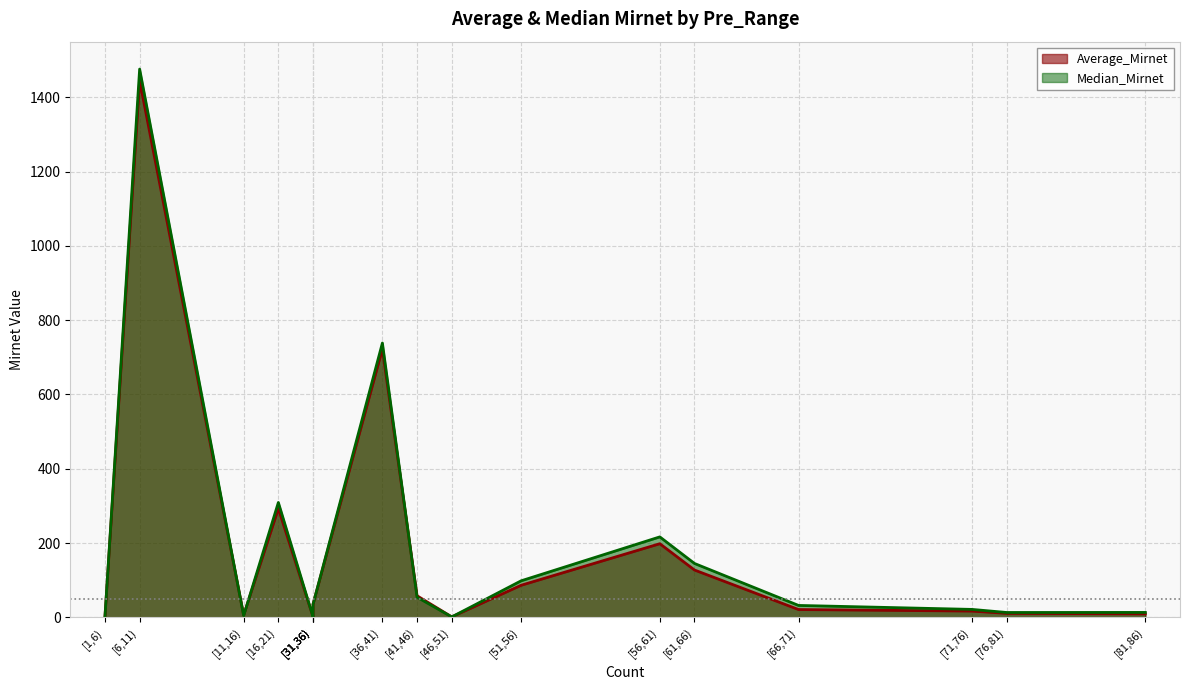

Between [61,66) and [6,11), which is larger?

[6,11)